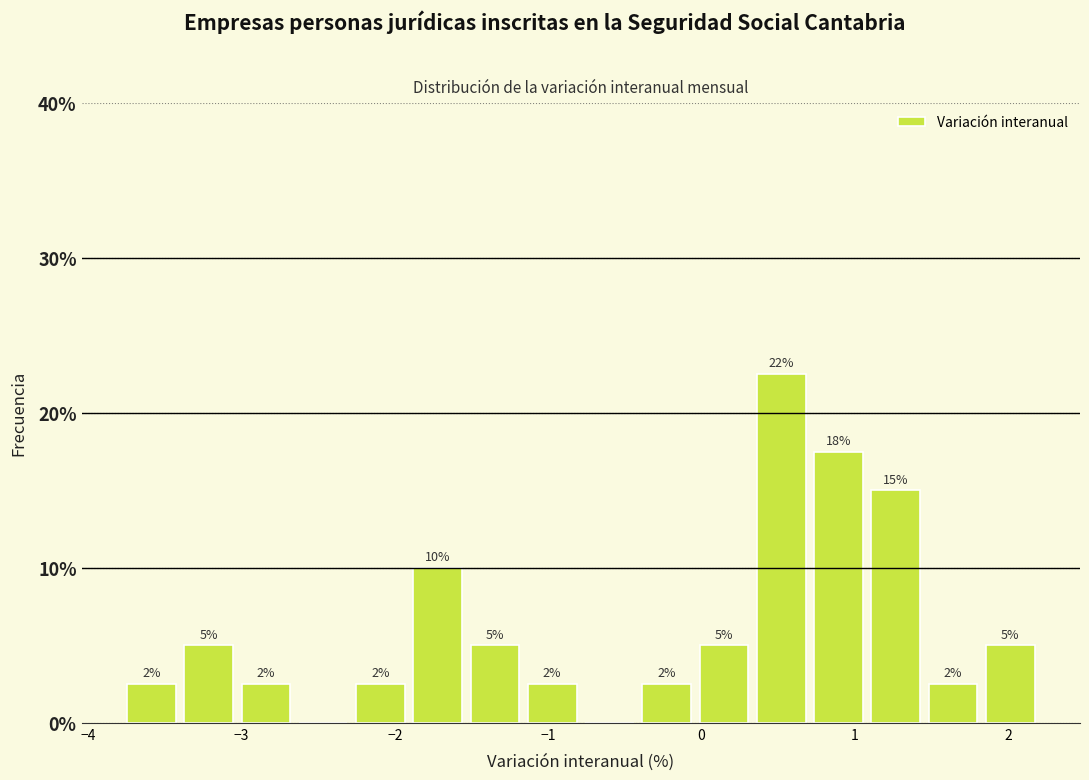

Read against the x-axis, roughly where is the centre of the tallest bar?

0.5